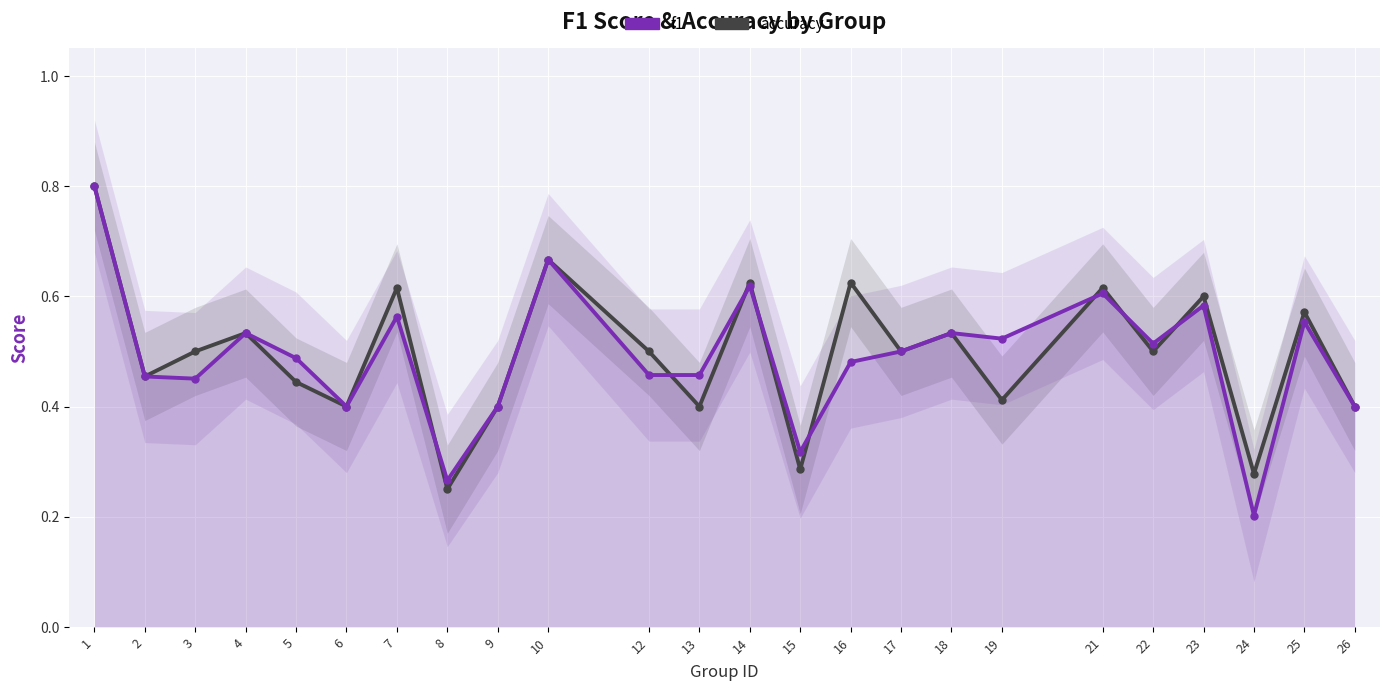

Where is the first local maximum for f1?

4